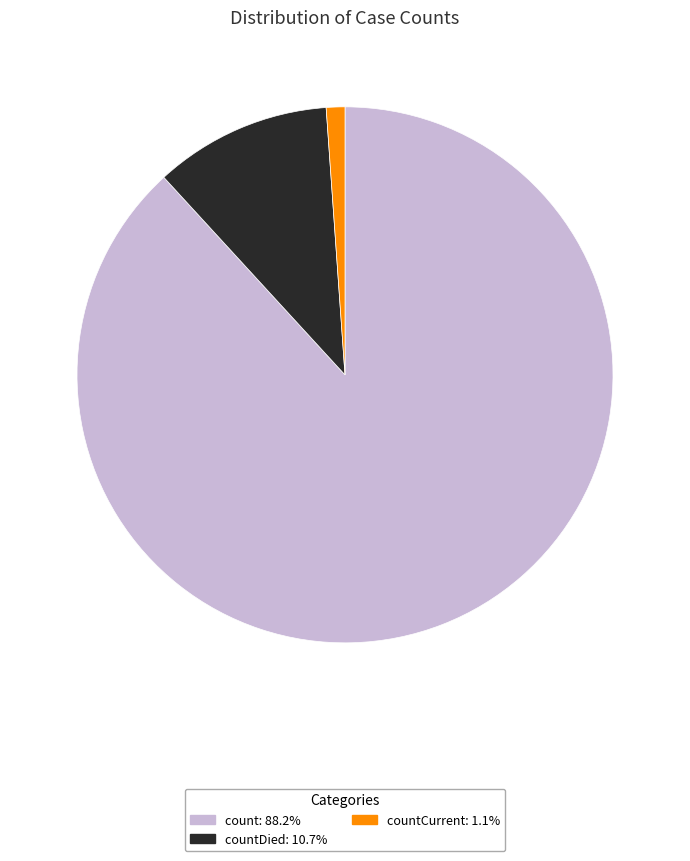

Is there any slice that represents more than half of the pie?

Yes